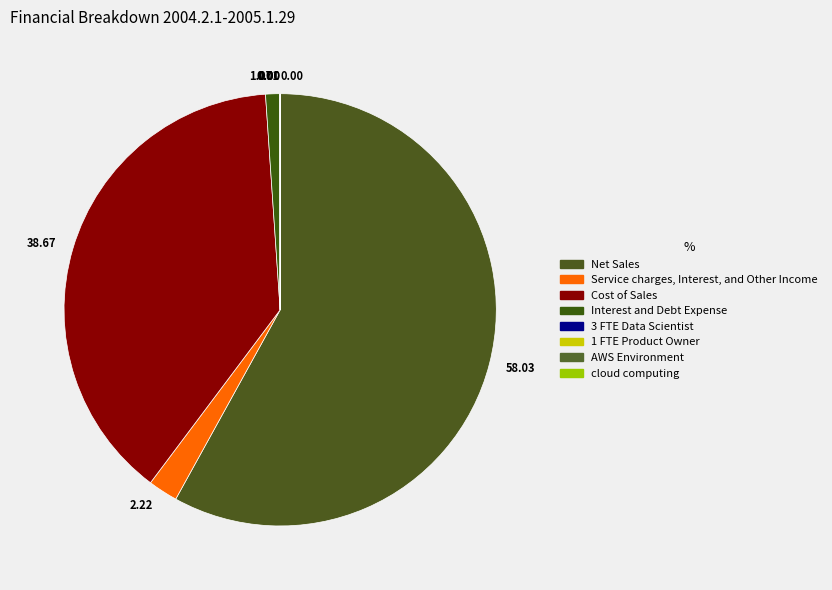

To the nearest percent, what is the difference between the largest and smallest slice percentages?

58%